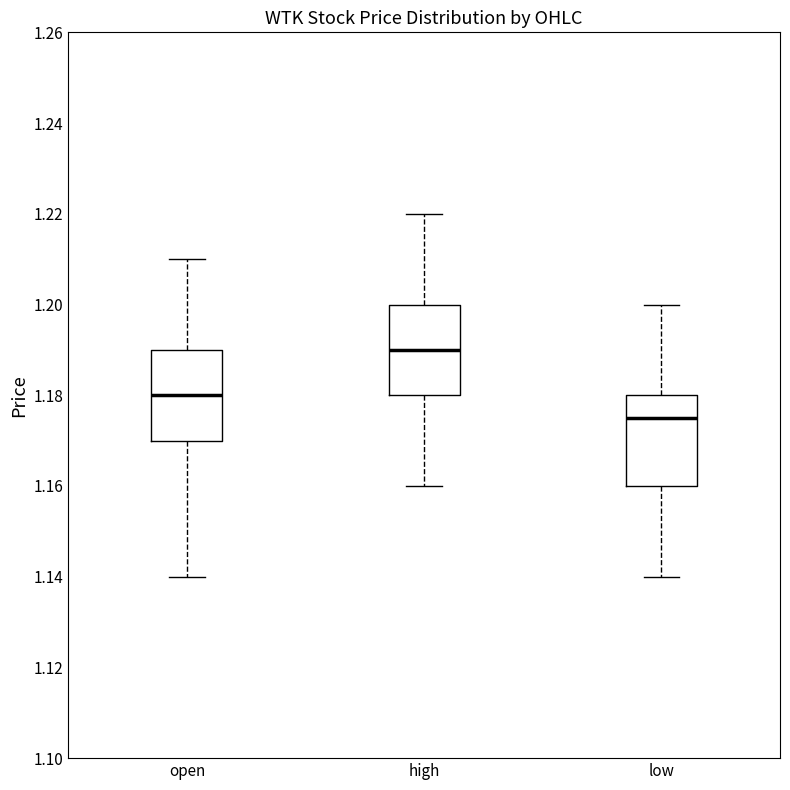

Reading left to right, transcribe this box plot: for each box, give where its median line is, the range the box spans, and where its two whiskers end, as read against the y-axis. The values are not printed on the chart, so give them approximately, as read against the axis.

open: median 1.180, box 1.170 to 1.190, whiskers 1.140 to 1.210
high: median 1.190, box 1.180 to 1.200, whiskers 1.160 to 1.220
low: median 1.176, box 1.160 to 1.180, whiskers 1.140 to 1.200